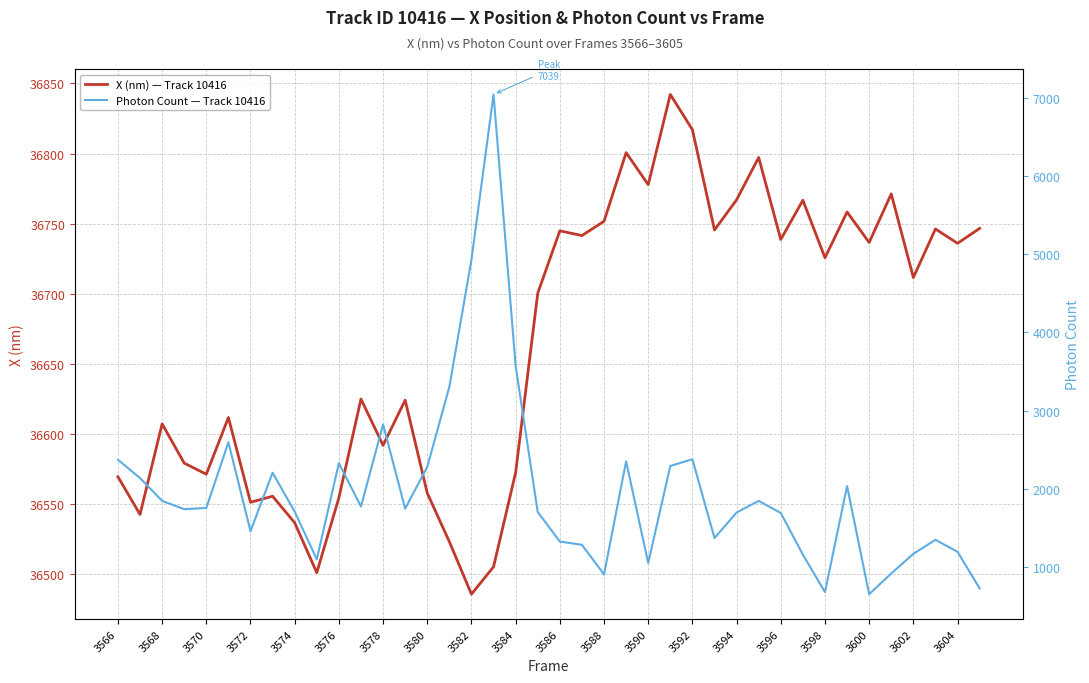

The Photon Count — Track 10416 series shows 495.9 at 3566. True or false?

False